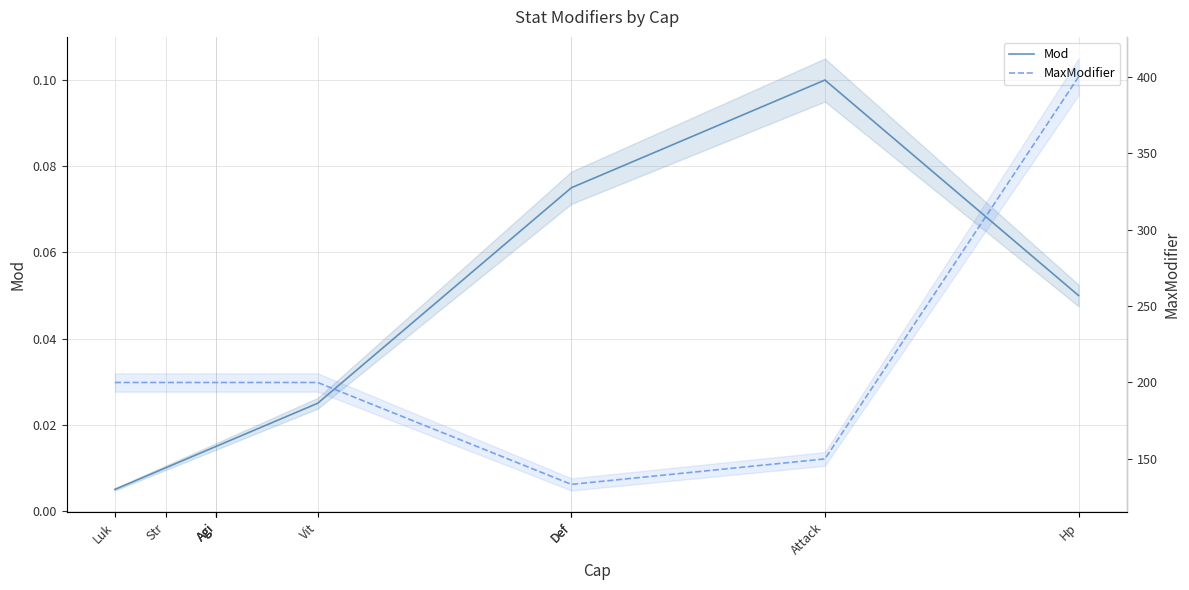

What is the spread (max minus min) of values at Str?

200.0